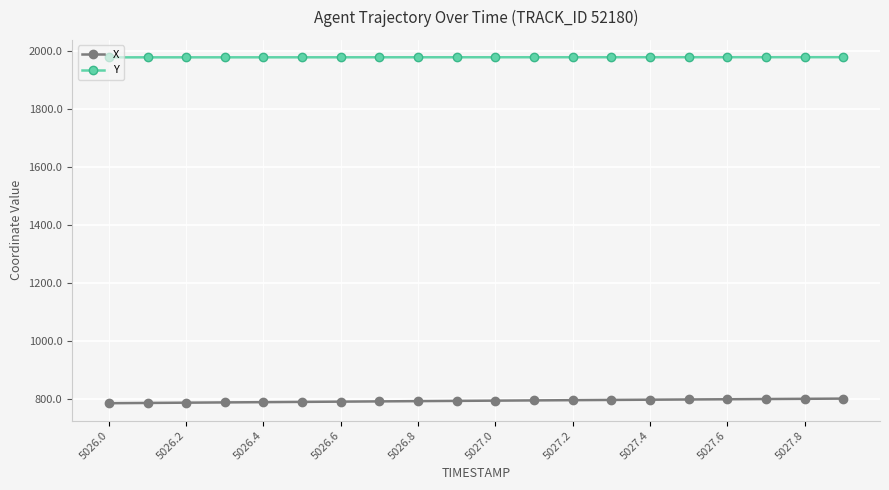

What is the minimum value for Y?

1977.4